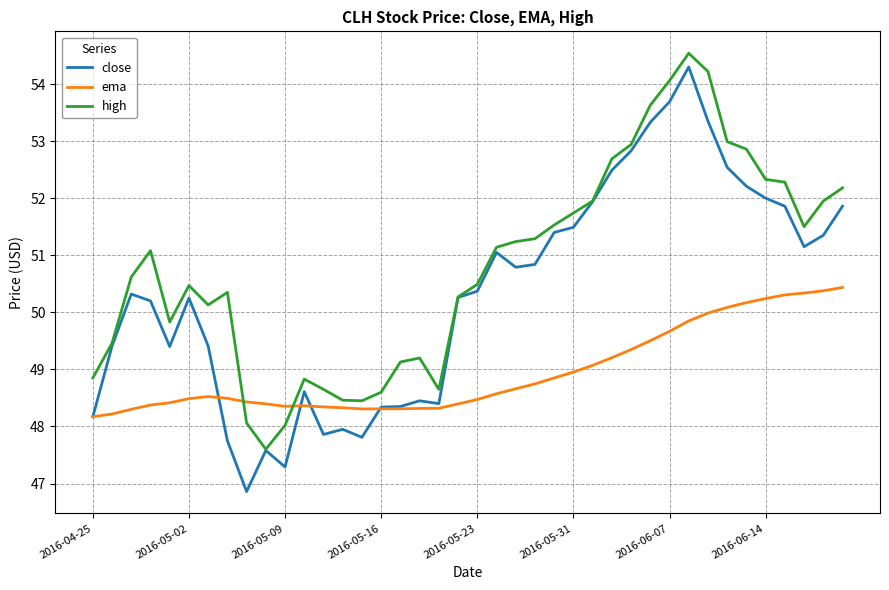

Which series has the largest range (max minus min)?

close